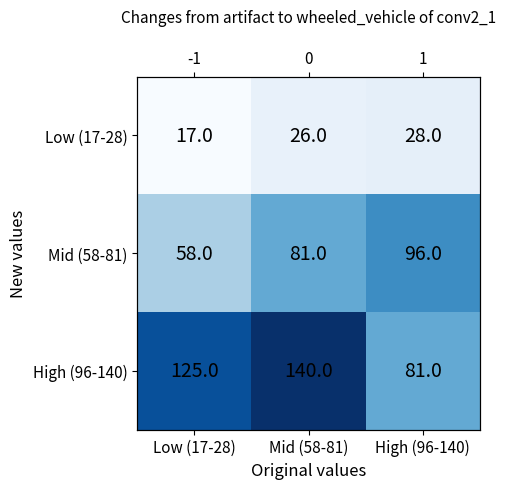

Which series changed the most between Low (17-28) and Mid (58-81)?

Mid (58-81)